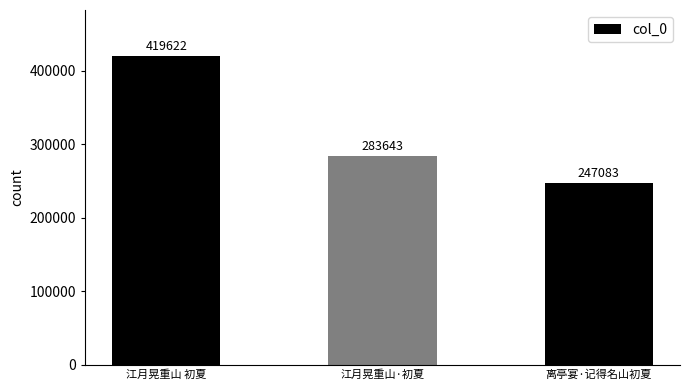

What is the smallest value displayed?

247083